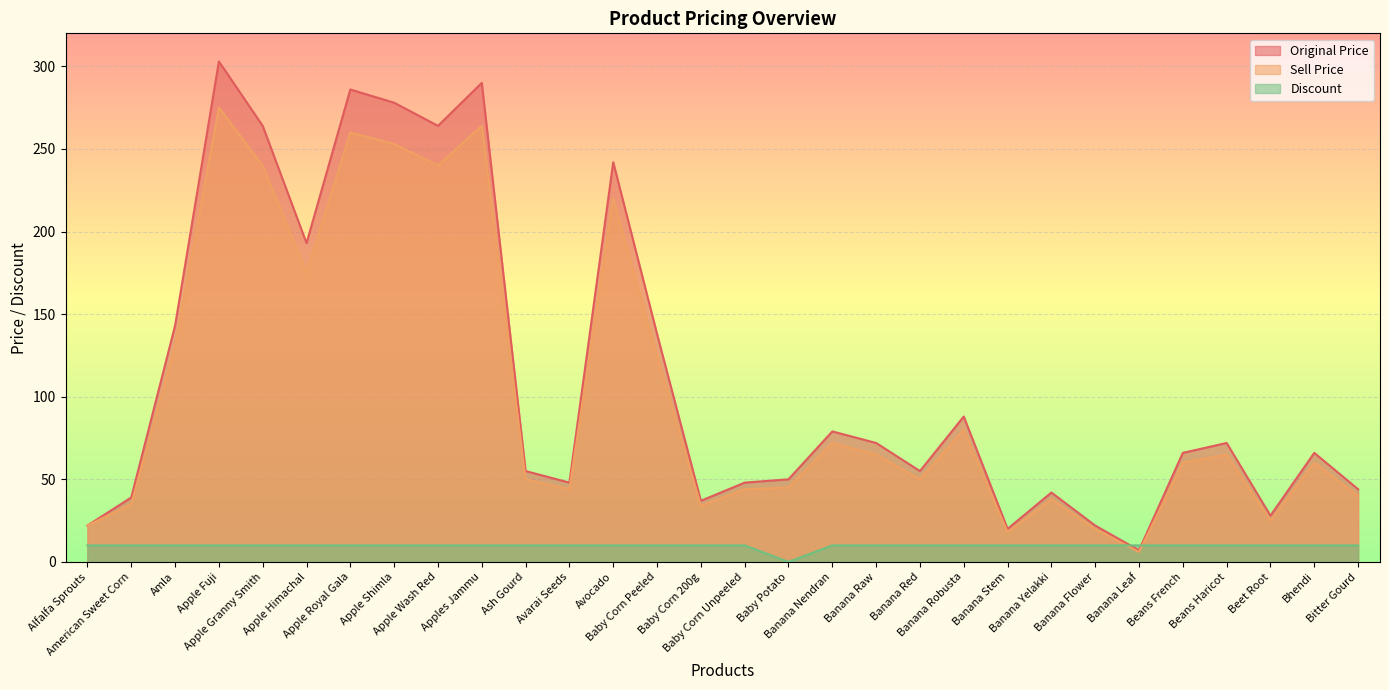

How many lines are shown in the chart?

3